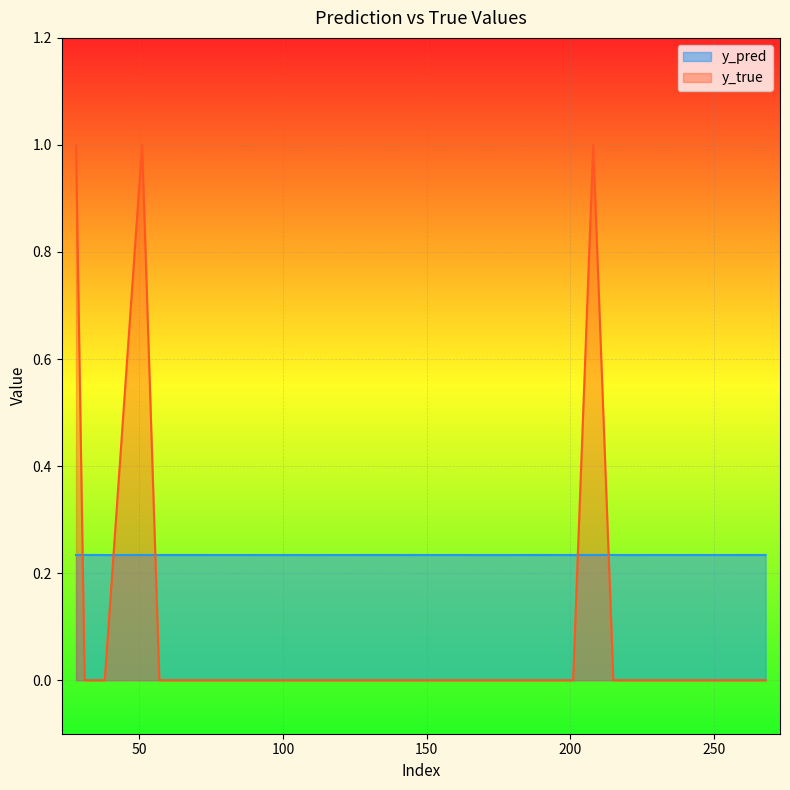

What is the value of the y_pred point at the 12th from the left?

0.2